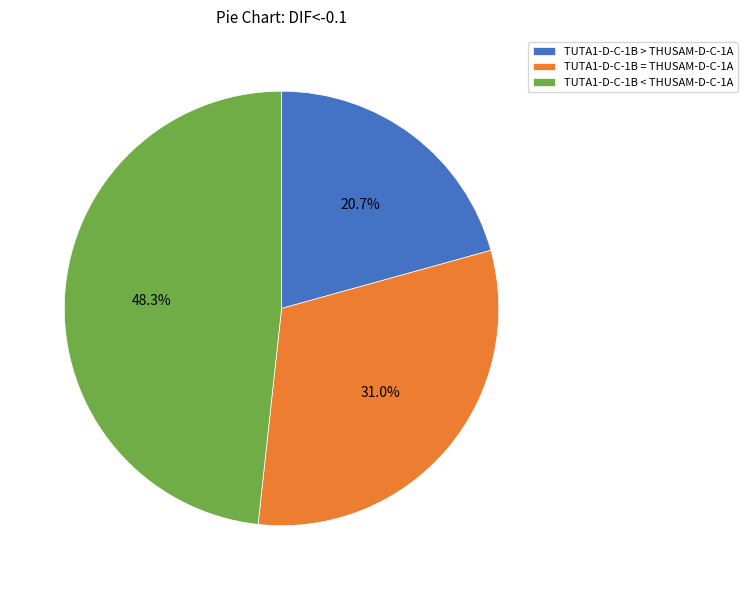

Between TUTA1-D-C-1B < THUSAM-D-C-1A and TUTA1-D-C-1B = THUSAM-D-C-1A, which is larger?

TUTA1-D-C-1B < THUSAM-D-C-1A